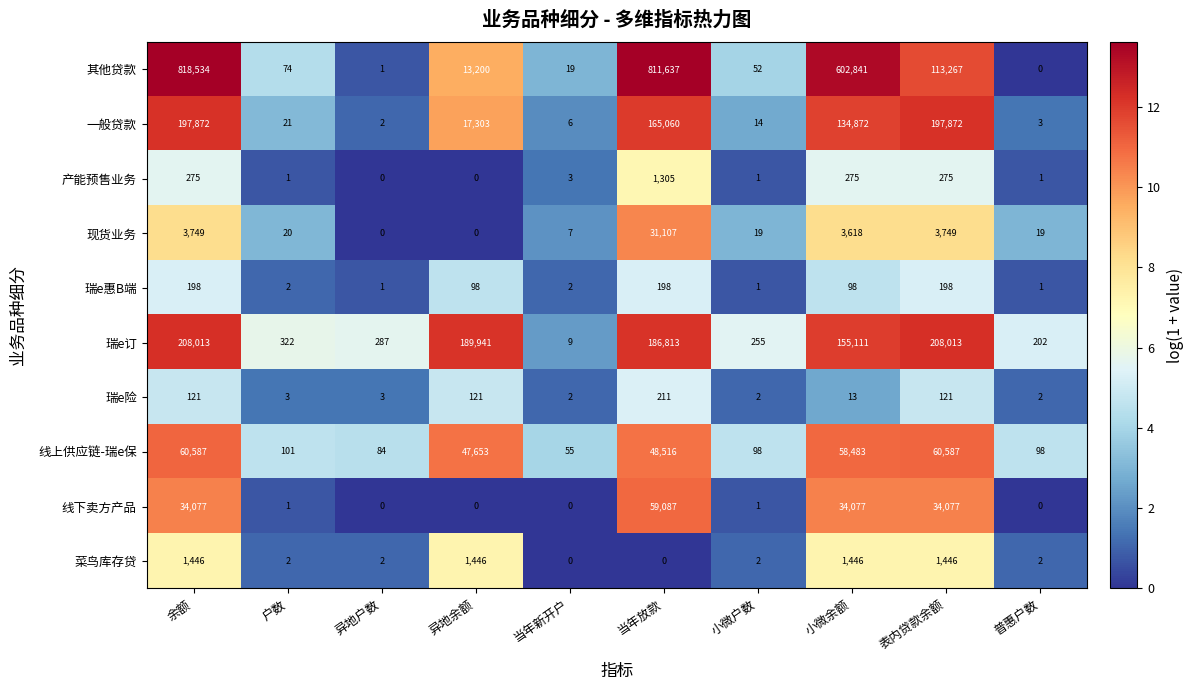

What is the sum of the 其他贷款 values at 表内贷款余额 and 当年新开户?

113286